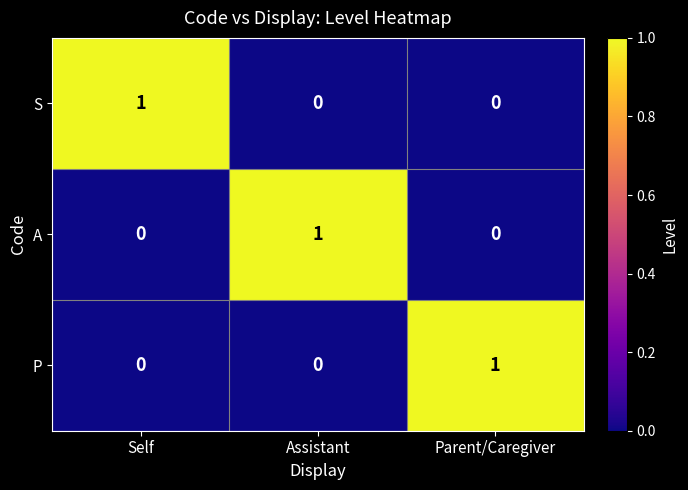

Reading left to right, what are all the values shown in this chart?

S: Self=1	Assistant=0	Parent/Caregiver=0
A: Self=0	Assistant=1	Parent/Caregiver=0
P: Self=0	Assistant=0	Parent/Caregiver=1